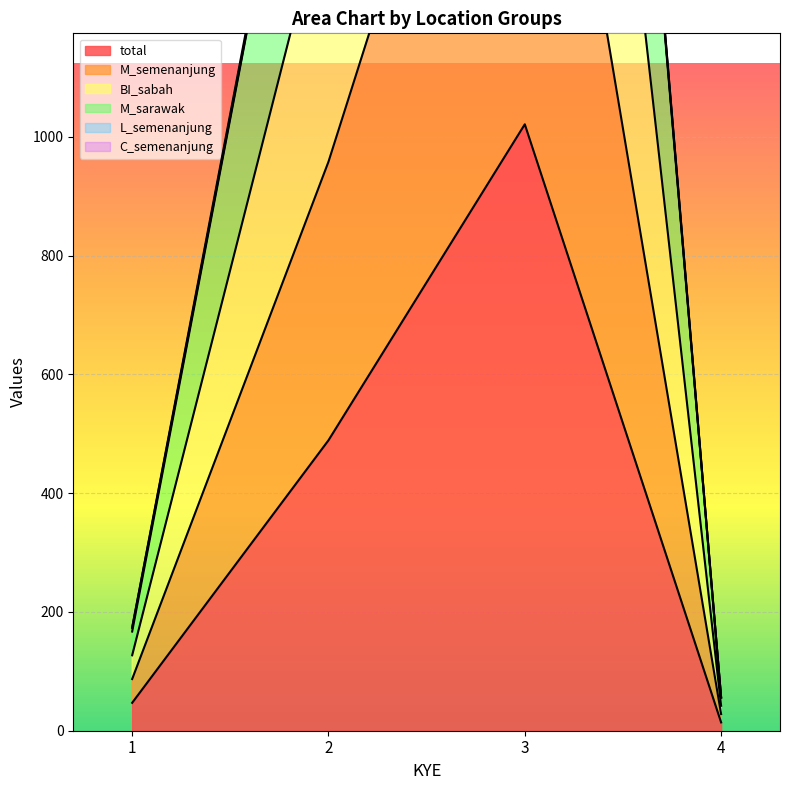

Which series has the largest range (max minus min)?

M_semenanjung